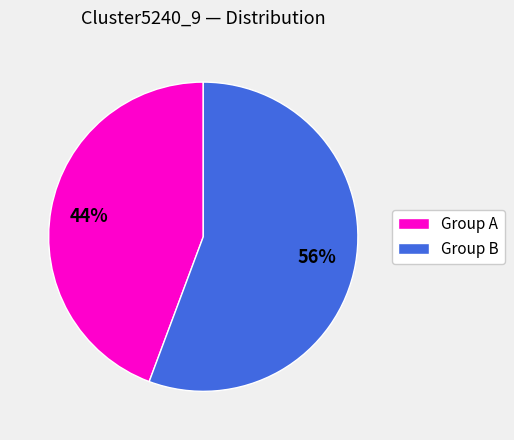

The Group B slice represents 49% of the pie. True or false?

False